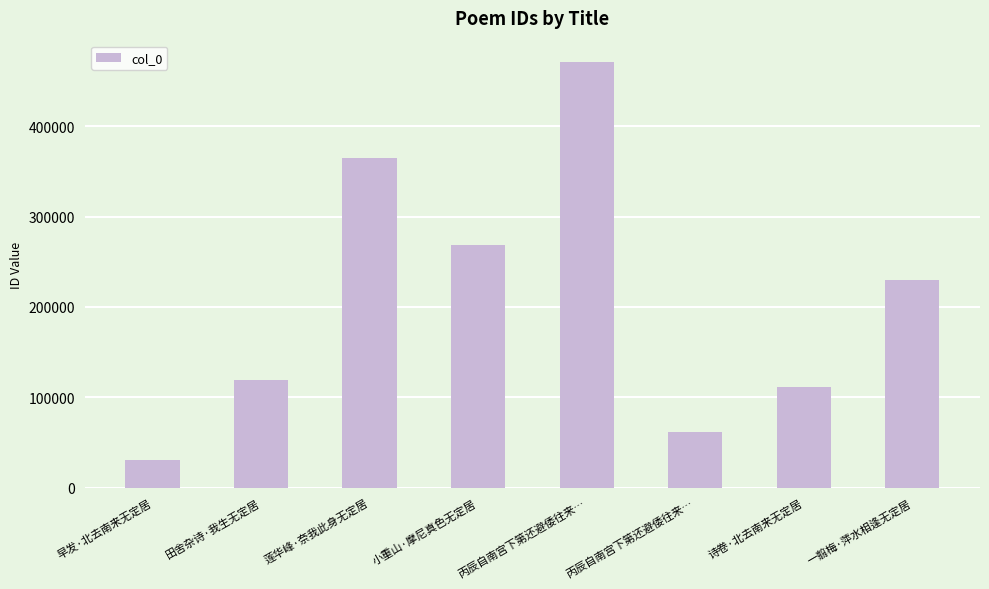

What is the greatest value displayed?

471228